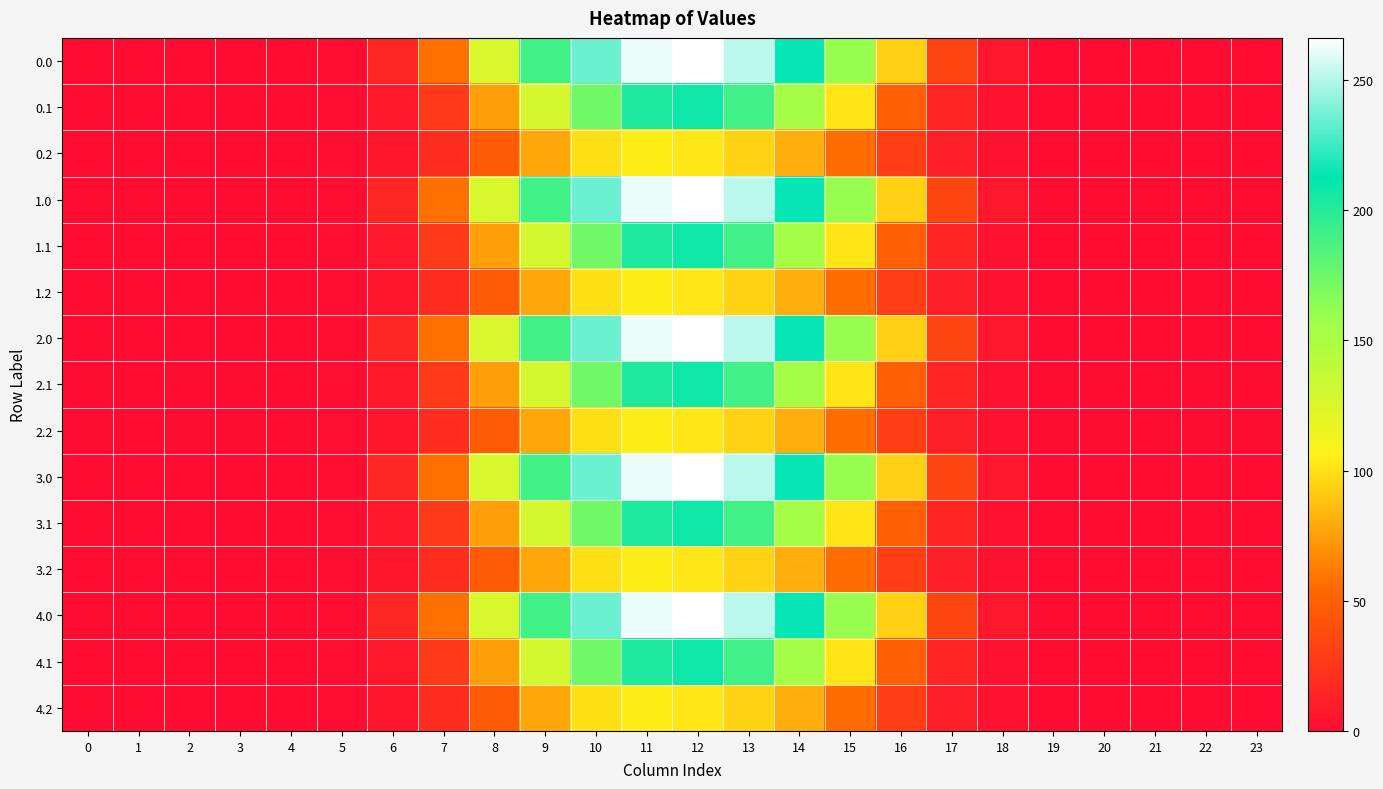

At 7, list the series in order from smallest to largest.

0.2, 1.2, 2.2, 3.2, 4.2, 0.1, 1.1, 2.1, 3.1, 4.1, 0.0, 1.0, 2.0, 3.0, 4.0